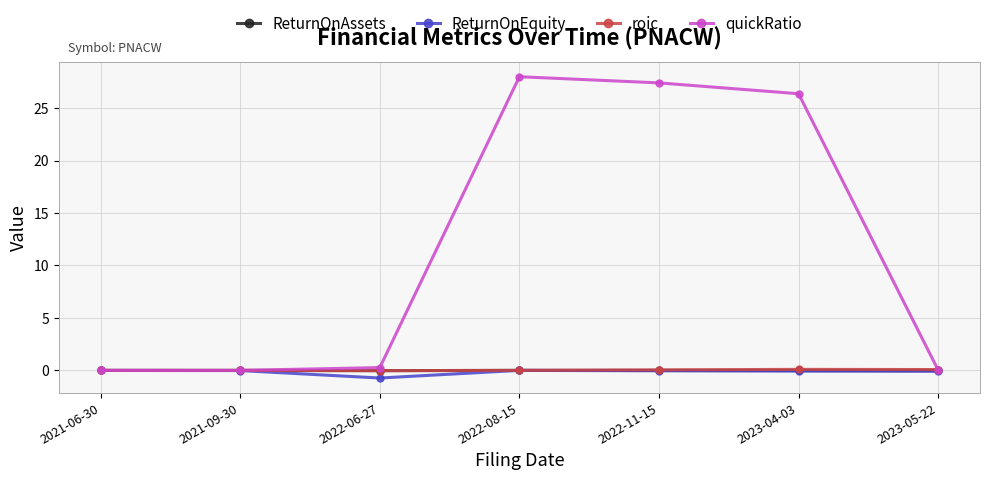

The value of ReturnOnEquity at 2022-06-27 is -0.7. True or false?

True